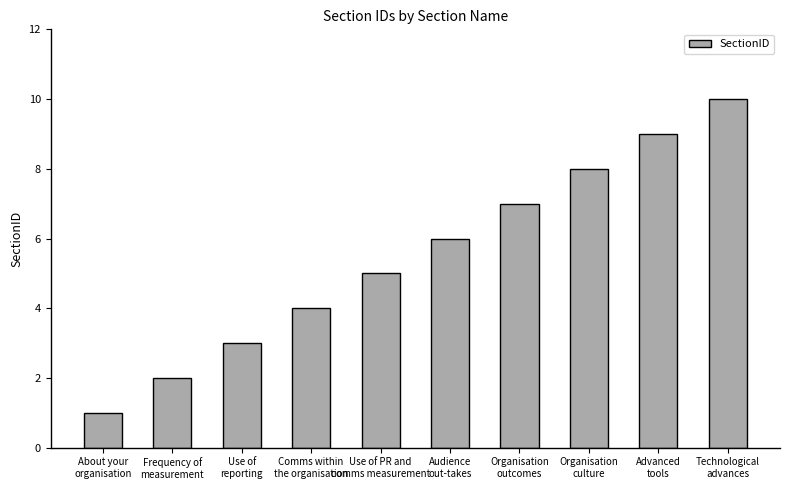

What is the ratio of the value at Organisation
culture to the value at Audience
out-takes?

1.3